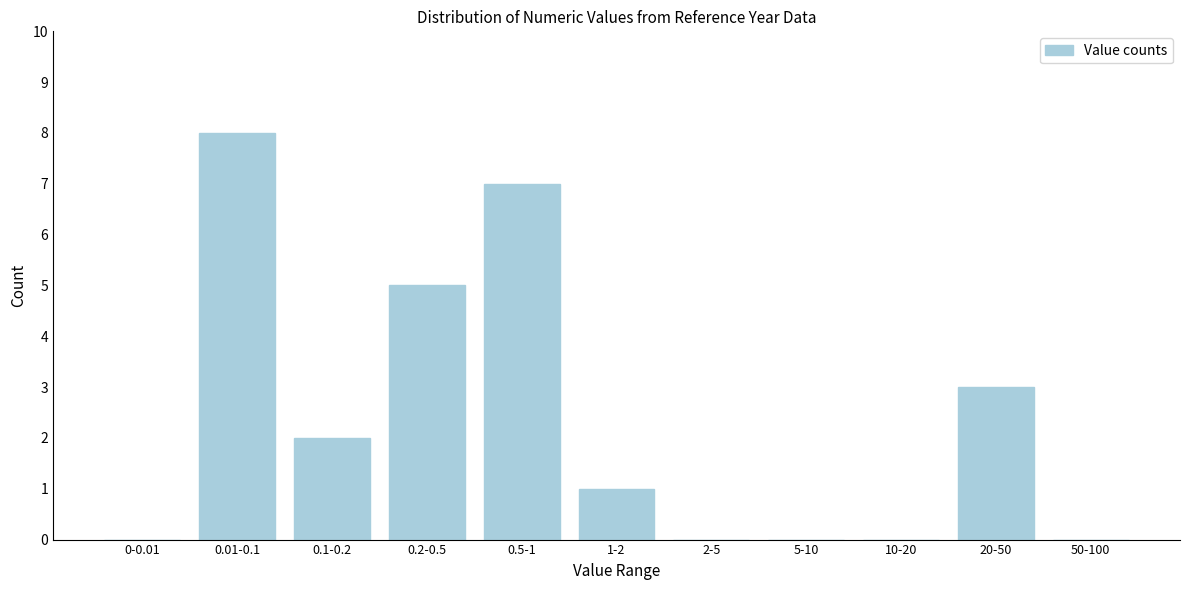

Reading right to left, extract all data points from this chart.

50-100=0	20-50=3	10-20=0	5-10=0	2-5=0	1-2=1	0.5-1=7	0.2-0.5=5	0.1-0.2=2	0.01-0.1=8	0-0.01=0